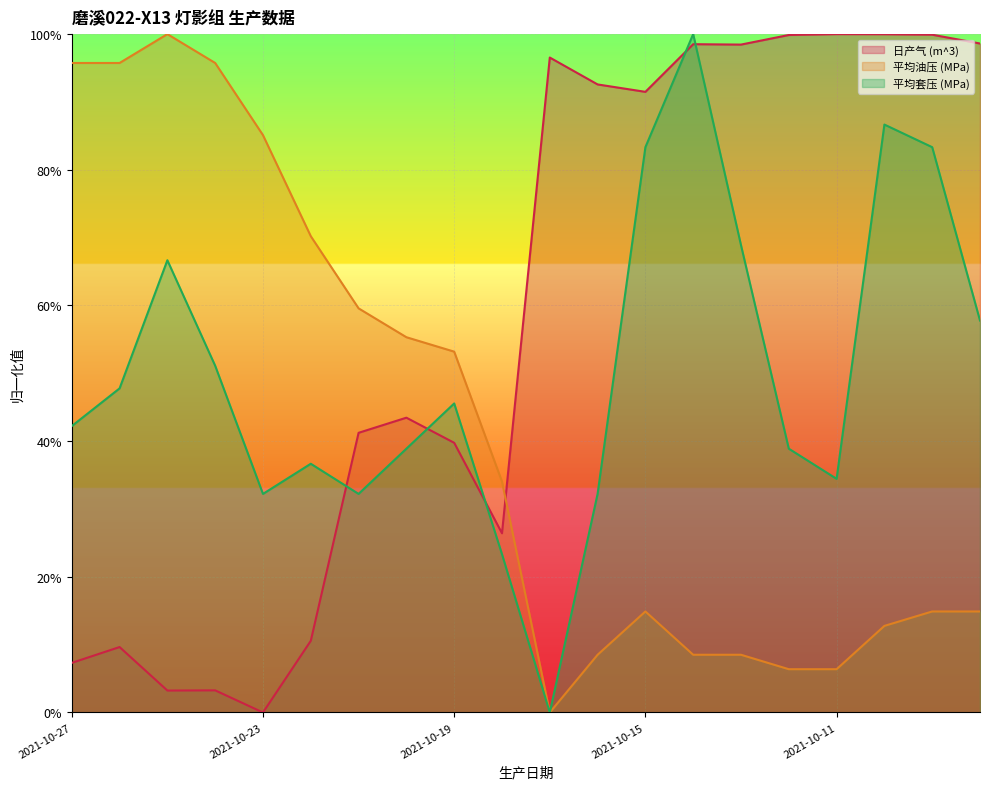

What is the average value of the 平均油压 (MPa) series?

0.4